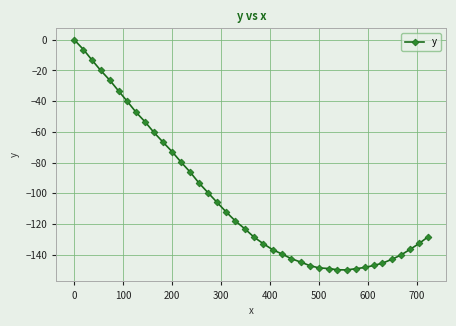

What is the smallest value displayed?

-149.9